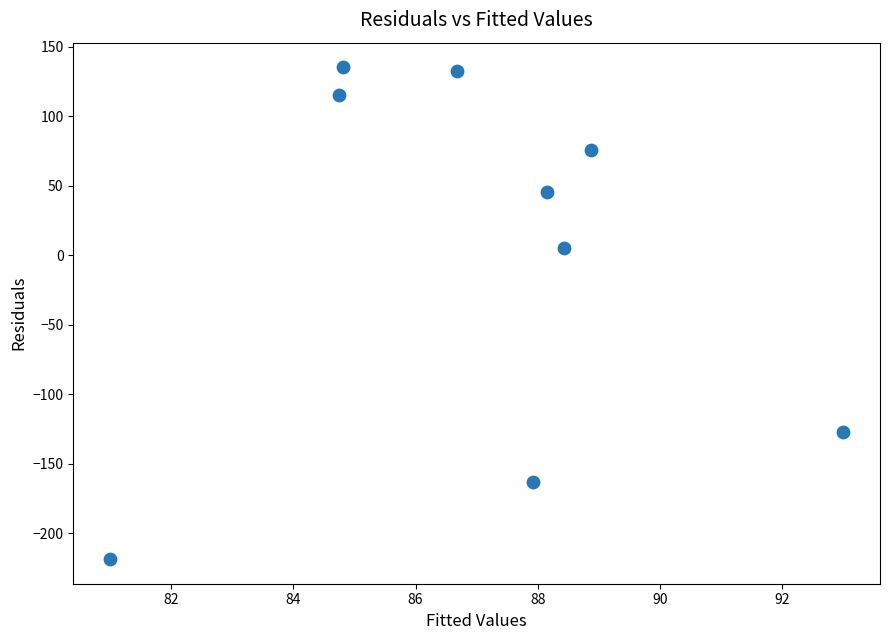

What is the range of X values (max minus min)?

12.0